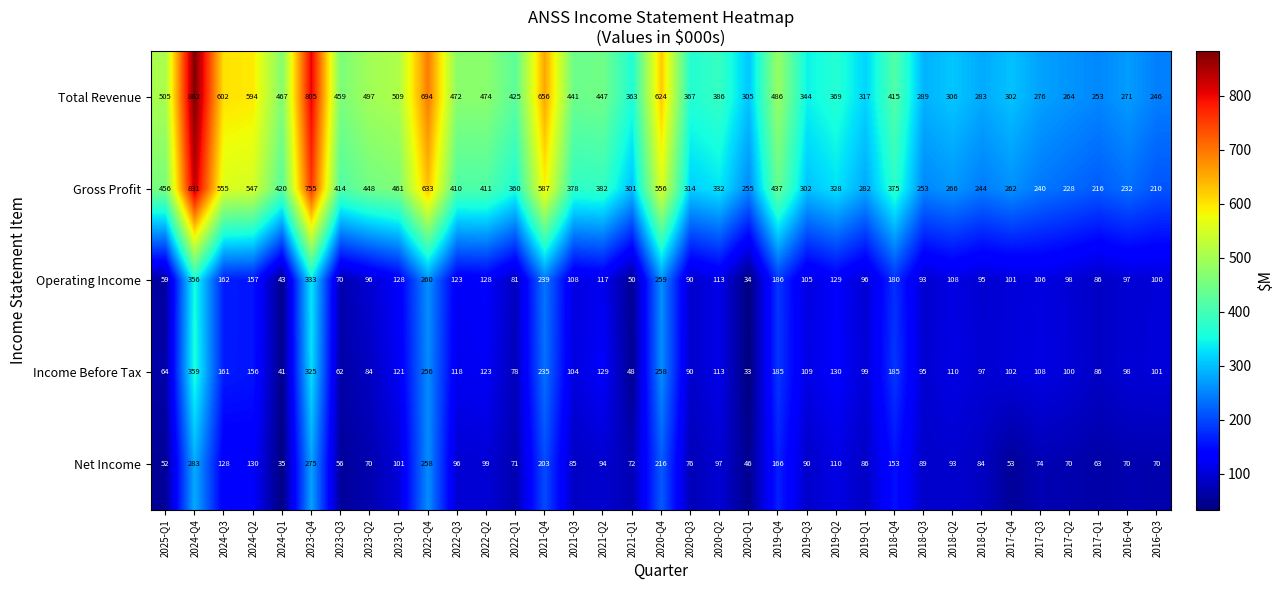

At which label is Gross Profit closest to 520?

2024-Q2